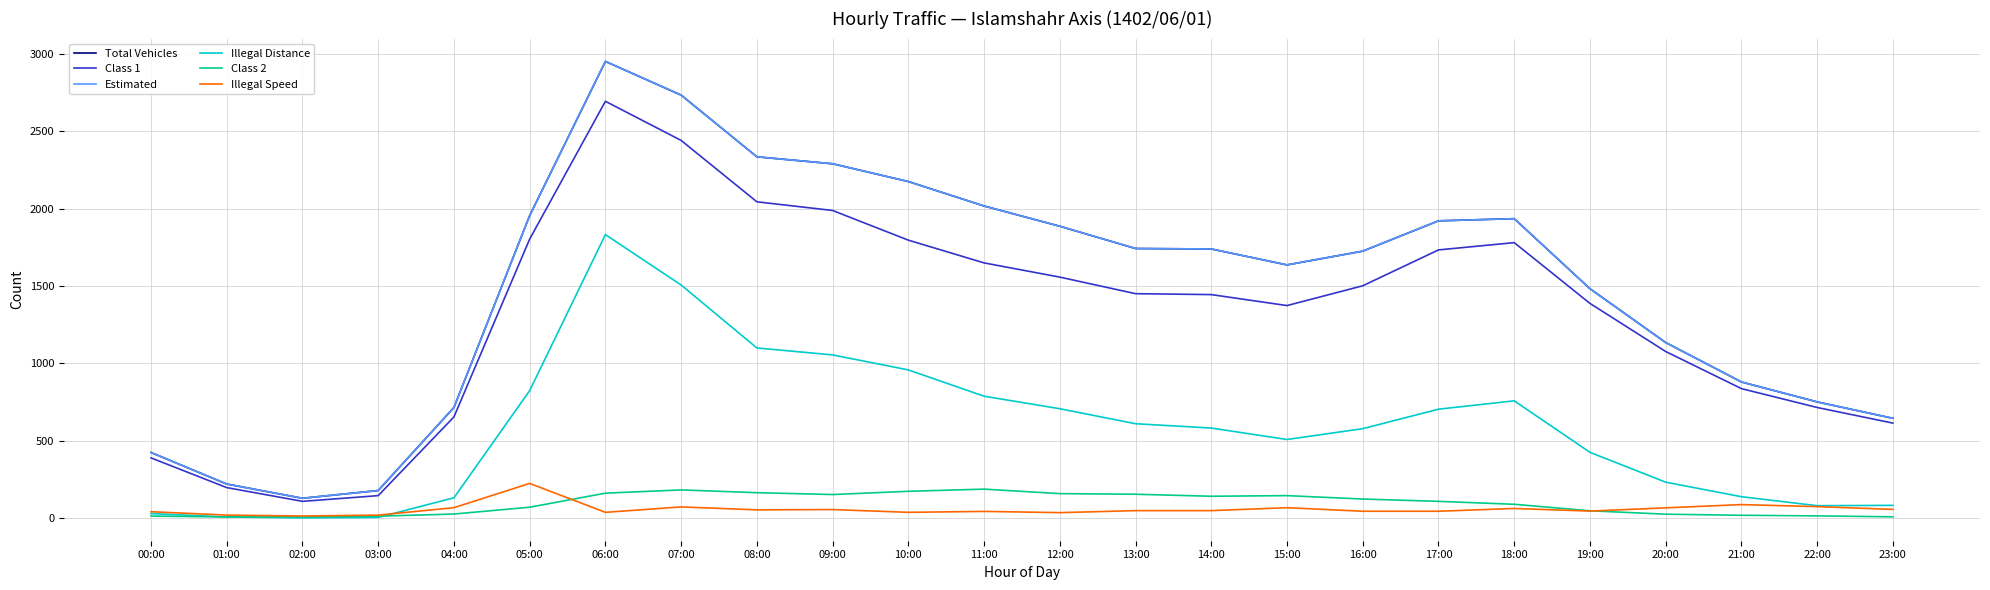

Between 13:00 and 20:00, which series saw the biggest shift?

Total Vehicles